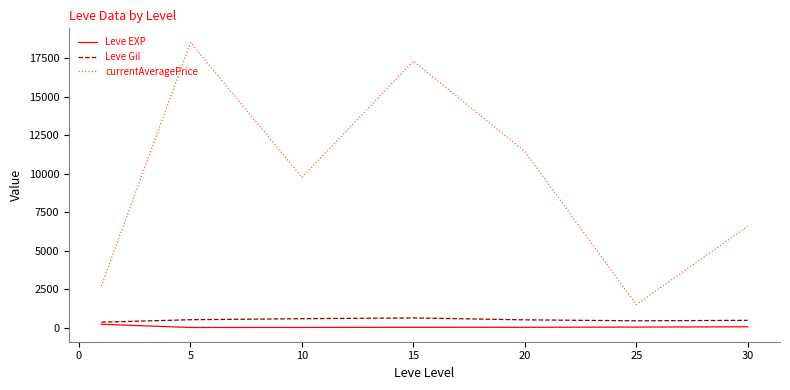

Which series has the widest spread of values?

currentAveragePrice